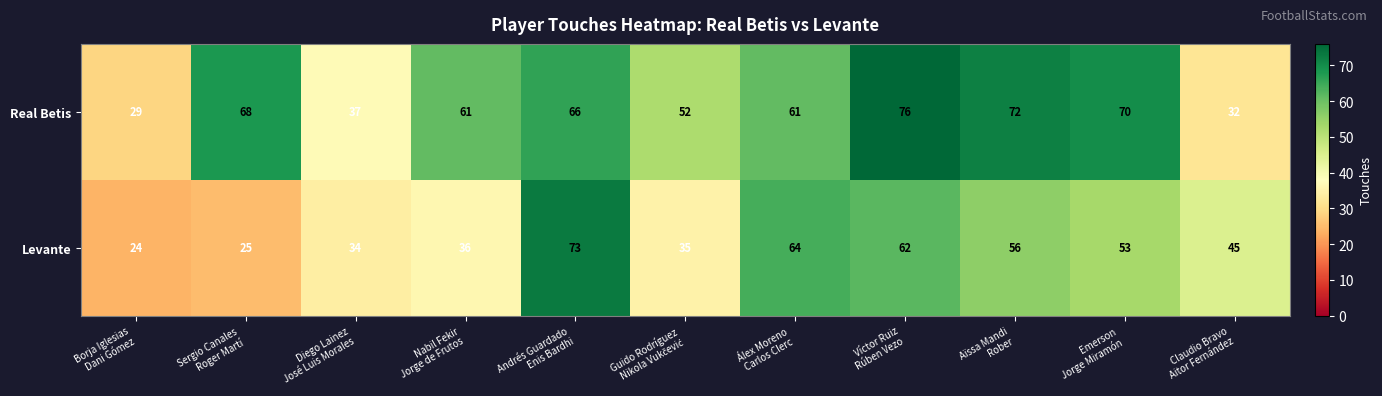

Reading left to right, what are all the values shown in this chart?

Real Betis: 29	68	37	61	66	52	61	76	72	70	32
Levante: 24	25	34	36	73	35	64	62	56	53	45